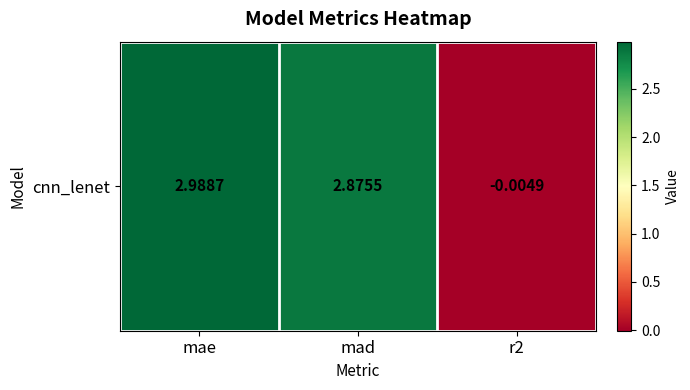

Reading left to right, extract all data points from this chart.

3.0	2.9	-0.0